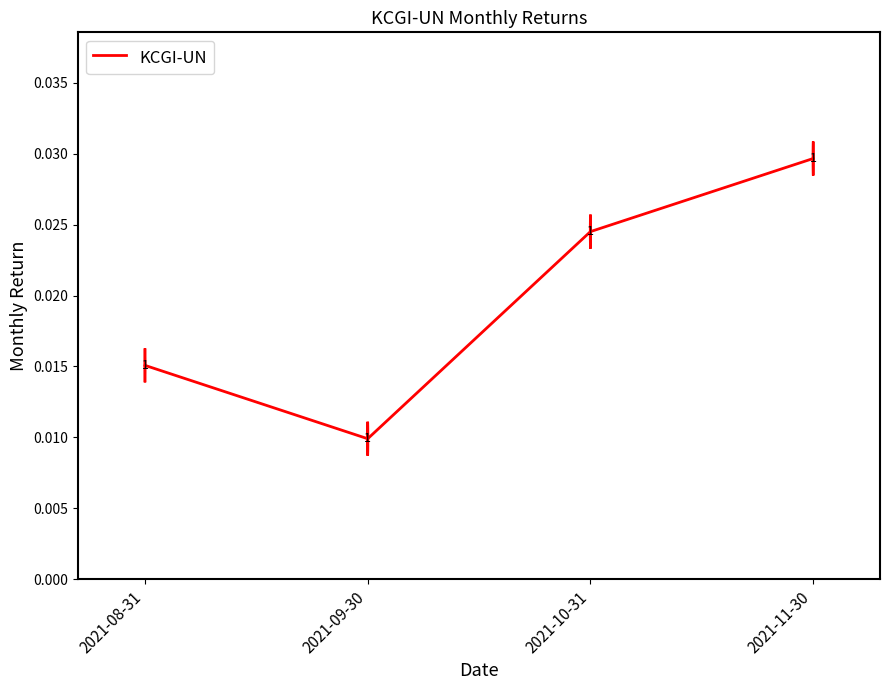

True or false: the data has more than 1 interior local peaks.

False